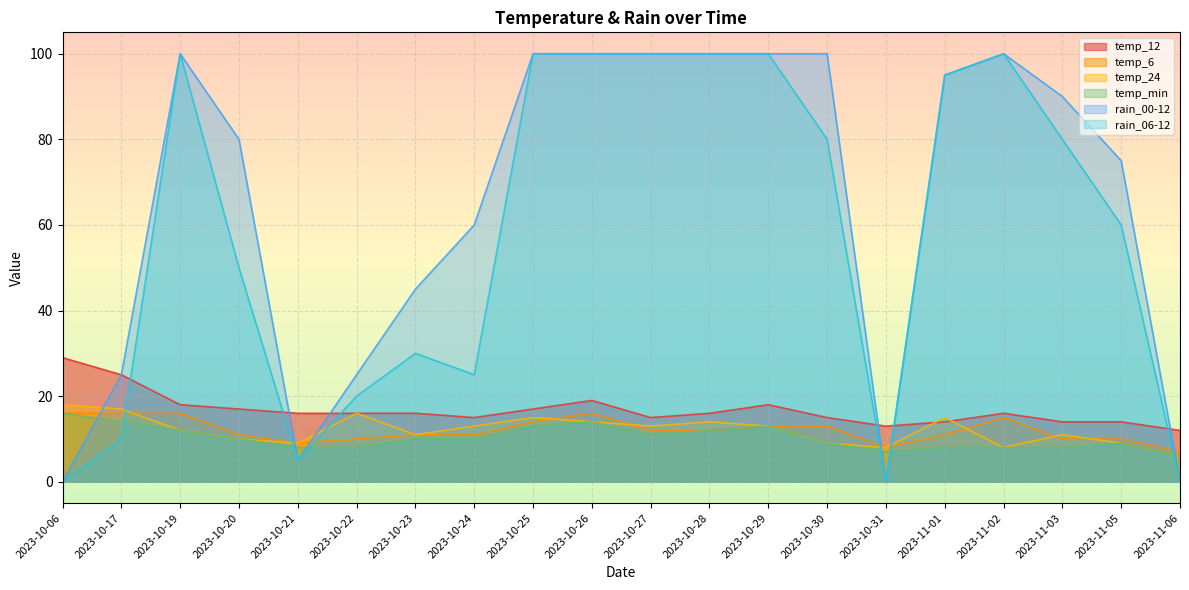

Which series has the largest range (max minus min)?

rain_00-12